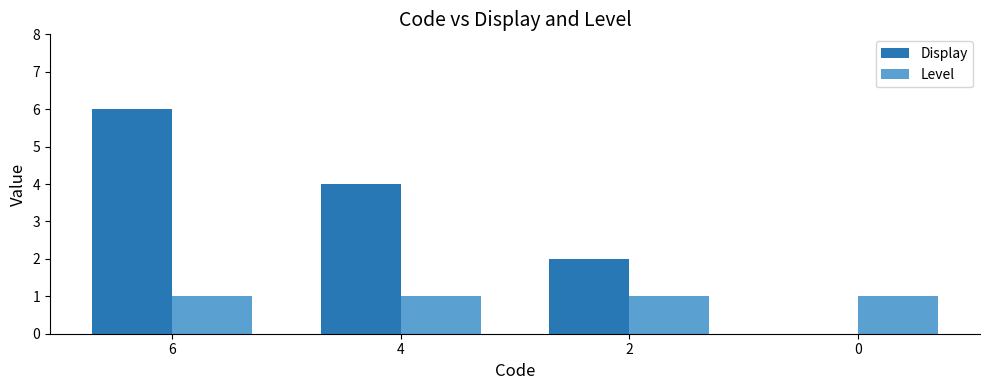

At which label does Display reach its peak?

6